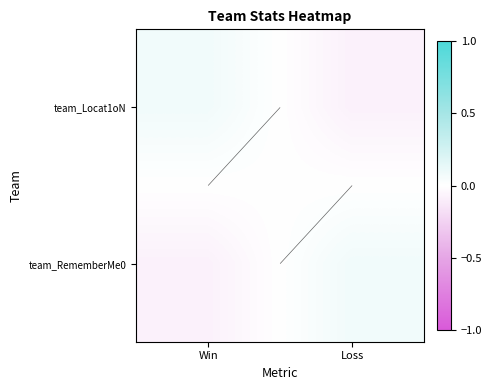

Rank the series by their maximum value, from lowest to highest.

team_Locat1oN, team_RememberMe0